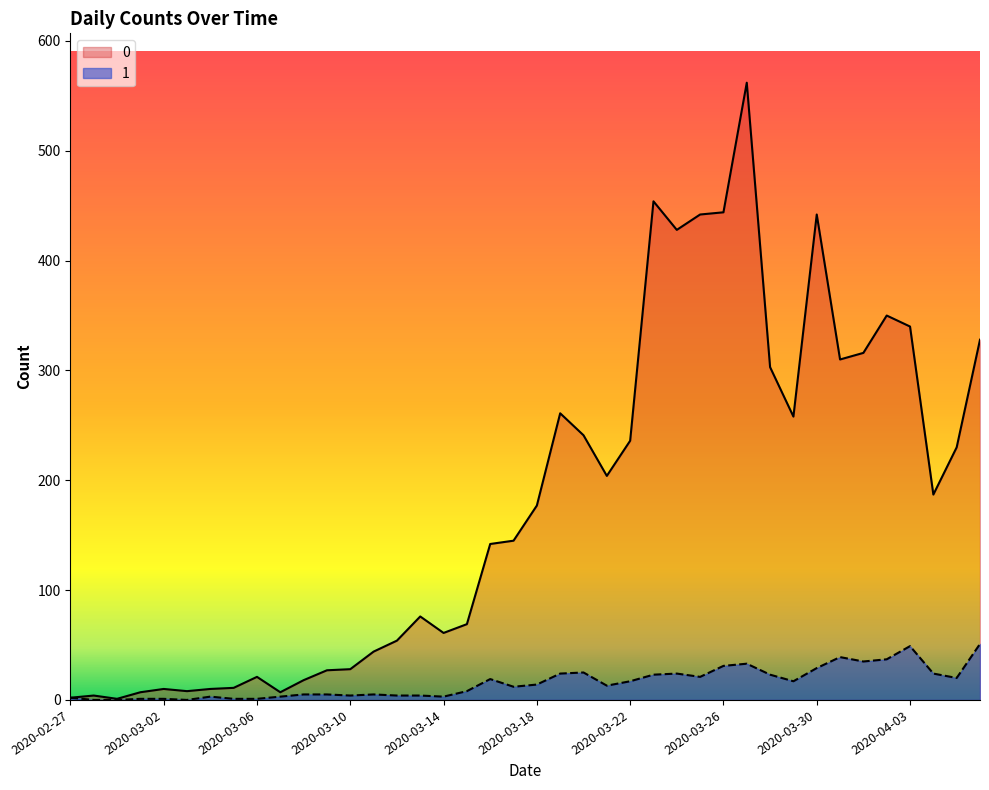

Reading left to right, extract all data points from this chart.

0: 2020-02-27=2	2020-02-28=4	2020-02-29=1	2020-03-01=7	2020-03-02=10	2020-03-03=8	2020-03-04=10	2020-03-05=11	2020-03-06=21	2020-03-07=7	2020-03-08=18	2020-03-09=27	2020-03-10=28	2020-03-11=44	2020-03-12=54	2020-03-13=76	2020-03-14=61	2020-03-15=69	2020-03-16=142	2020-03-17=145	2020-03-18=177	2020-03-19=261	2020-03-20=241	2020-03-21=204	2020-03-22=236	2020-03-23=454	2020-03-24=428	2020-03-25=442	2020-03-26=444	2020-03-27=562	2020-03-28=303	2020-03-29=258	2020-03-30=442	2020-03-31=310	2020-04-01=316	2020-04-02=350	2020-04-03=340	2020-04-04=187	2020-04-05=230	2020-04-06=328
1: 2020-02-27=2	2020-02-28=0	2020-02-29=0	2020-03-01=1	2020-03-02=1	2020-03-03=0	2020-03-04=3	2020-03-05=1	2020-03-06=1	2020-03-07=3	2020-03-08=5	2020-03-09=5	2020-03-10=4	2020-03-11=5	2020-03-12=4	2020-03-13=4	2020-03-14=3	2020-03-15=8	2020-03-16=19	2020-03-17=12	2020-03-18=14	2020-03-19=24	2020-03-20=25	2020-03-21=13	2020-03-22=17	2020-03-23=23	2020-03-24=24	2020-03-25=21	2020-03-26=31	2020-03-27=33	2020-03-28=23	2020-03-29=17	2020-03-30=29	2020-03-31=39	2020-04-01=35	2020-04-02=37	2020-04-03=49	2020-04-04=24	2020-04-05=20	2020-04-06=51